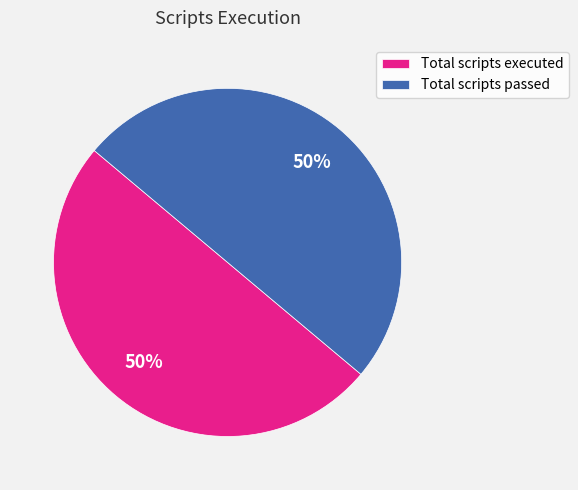

Do Total scripts passed and Total scripts executed together represent more than half of the pie?

Yes